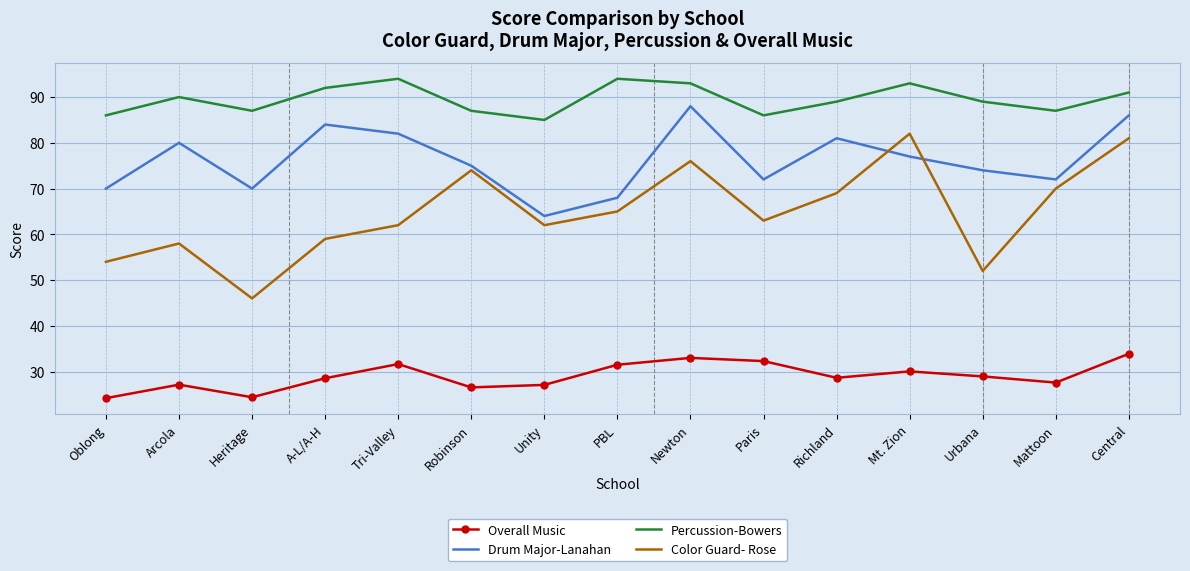

True or false: Overall Music has more than 0 points higher than both neighbors.

True